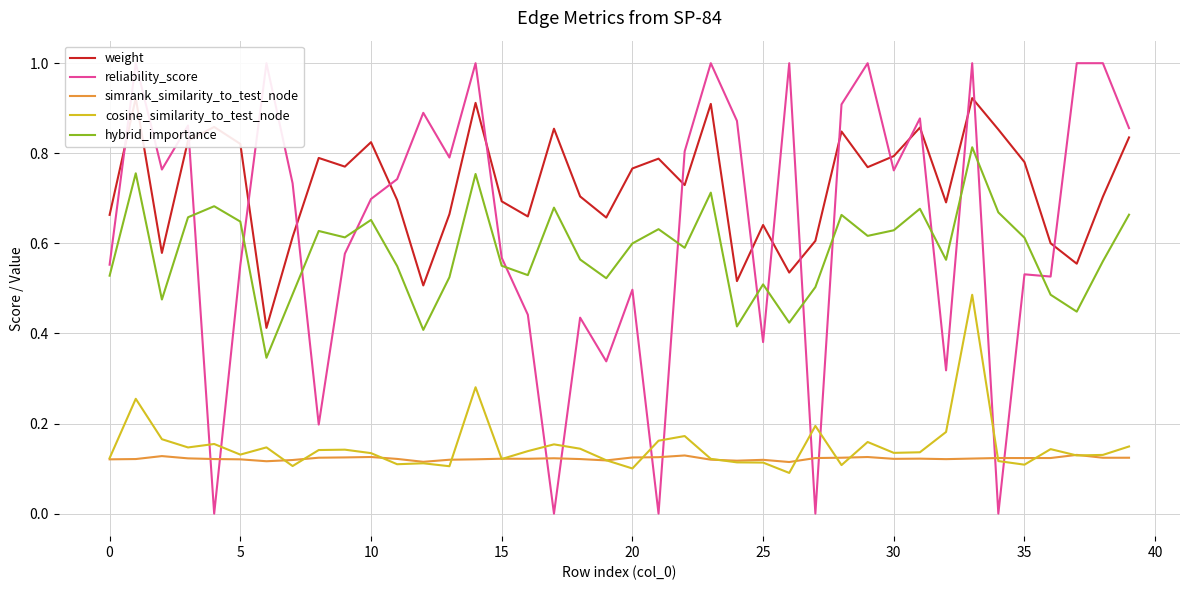

What is the minimum value for cosine_similarity_to_test_node?

0.1